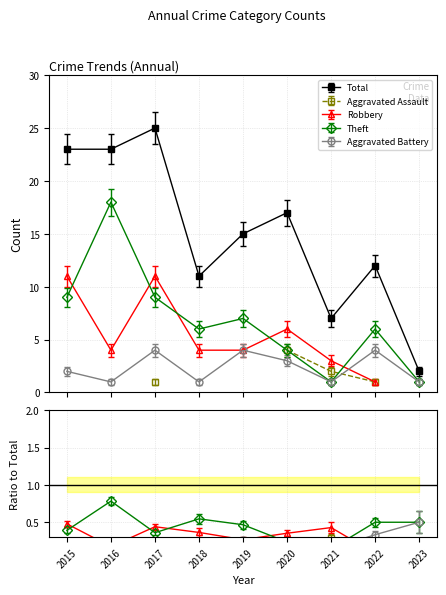

What is the difference between the maximum and second lowest values in the Theft series?

17